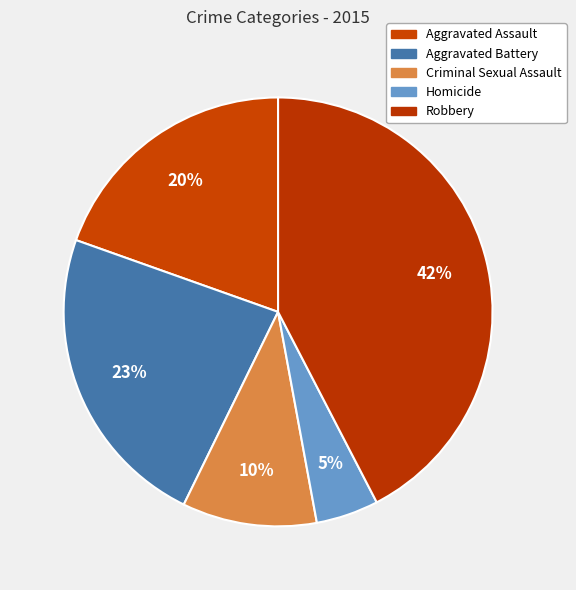

How many slices are in this pie chart?

5